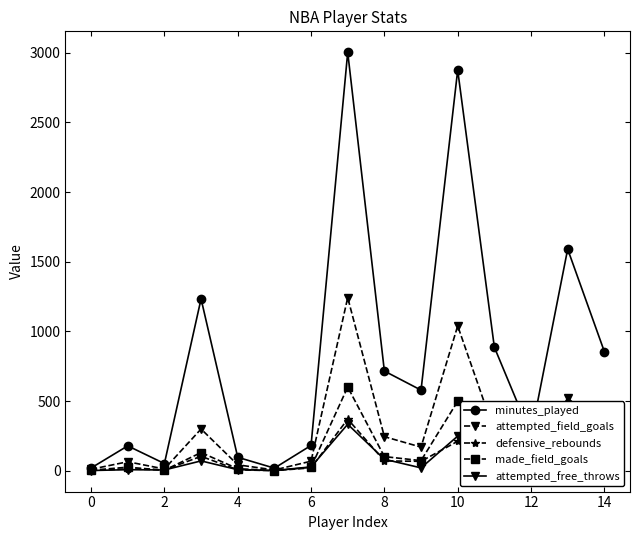

Rank the series by their maximum value, from highest to lowest.

minutes_played, attempted_field_goals, made_field_goals, defensive_rebounds, attempted_free_throws